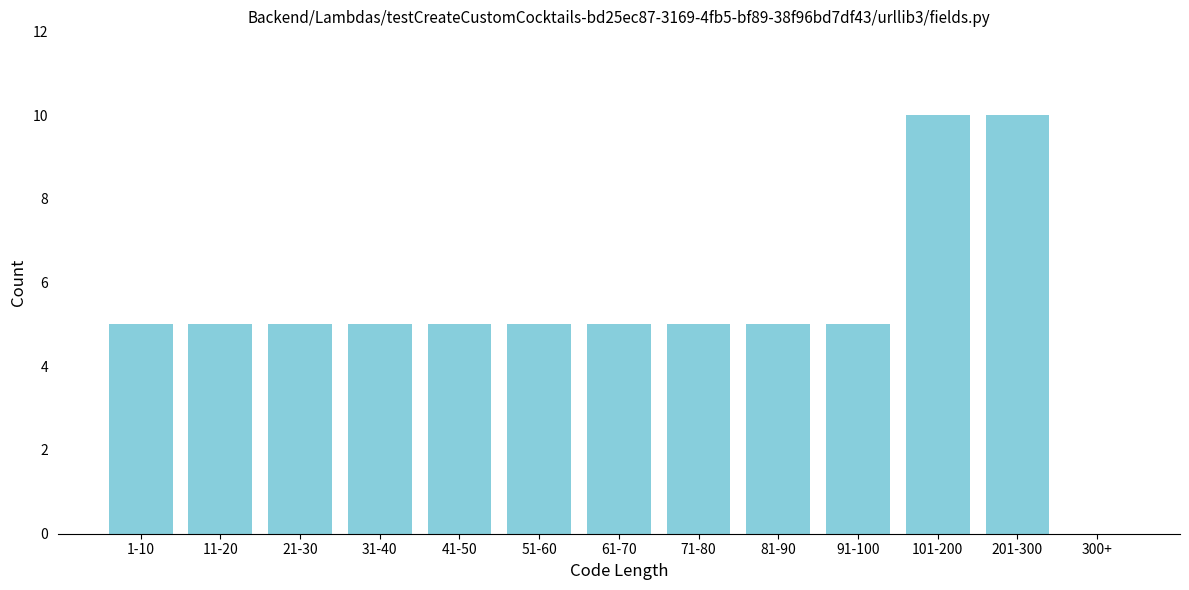

Reading left to right, transcribe all the data shown in this chart.

1-10=5	11-20=5	21-30=5	31-40=5	41-50=5	51-60=5	61-70=5	71-80=5	81-90=5	91-100=5	101-200=10	201-300=10	300+=0